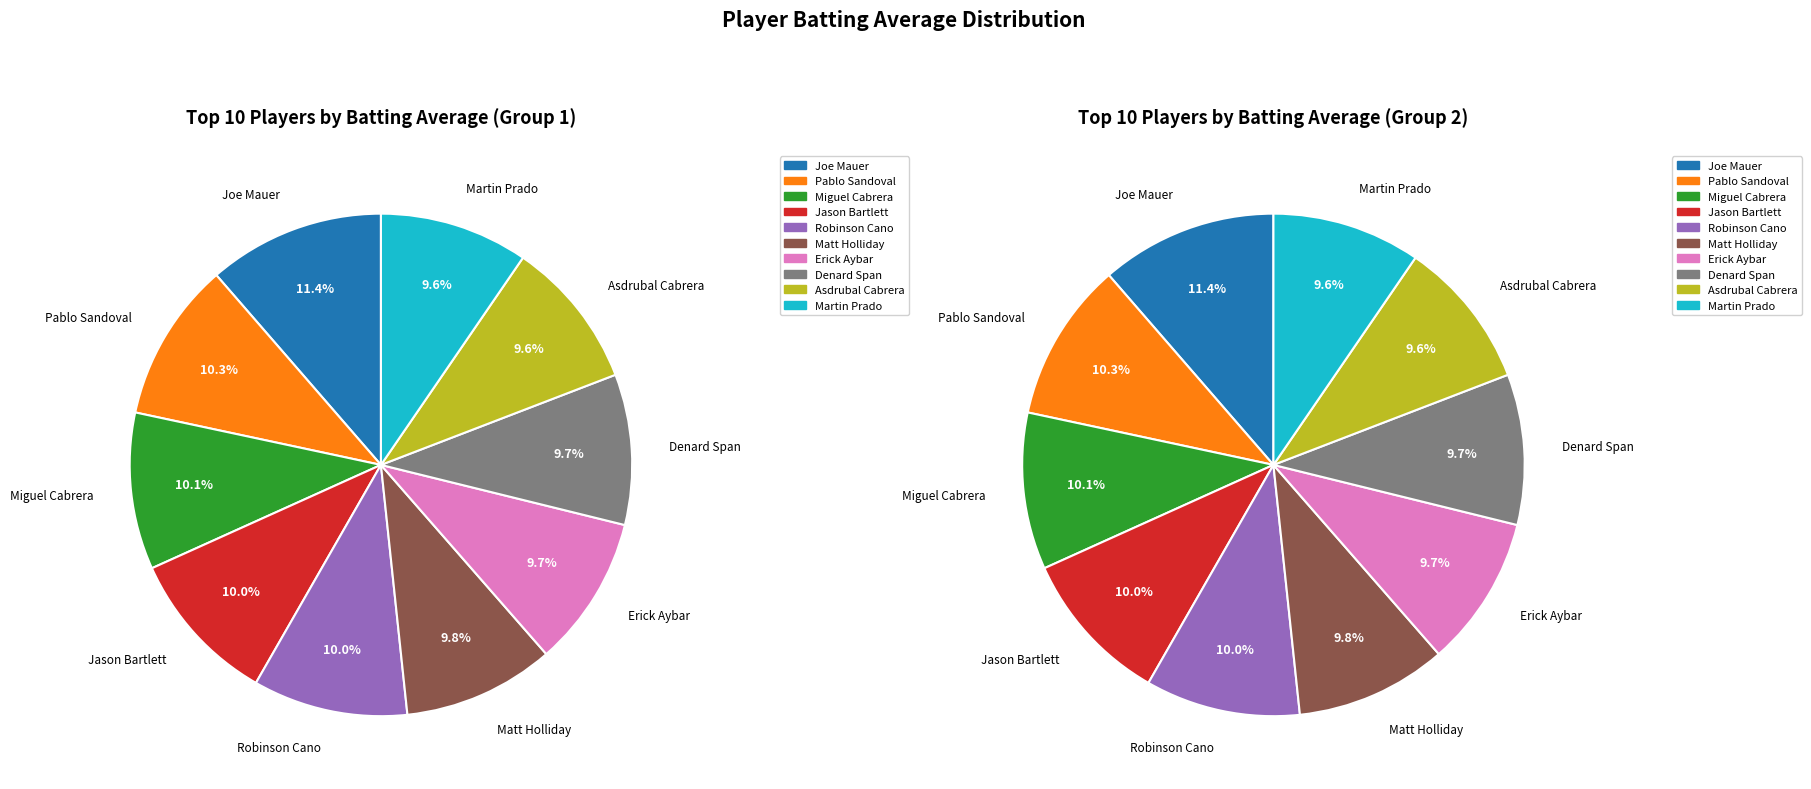

Is Kevin Kouzmanoff the majority of the pie?

No